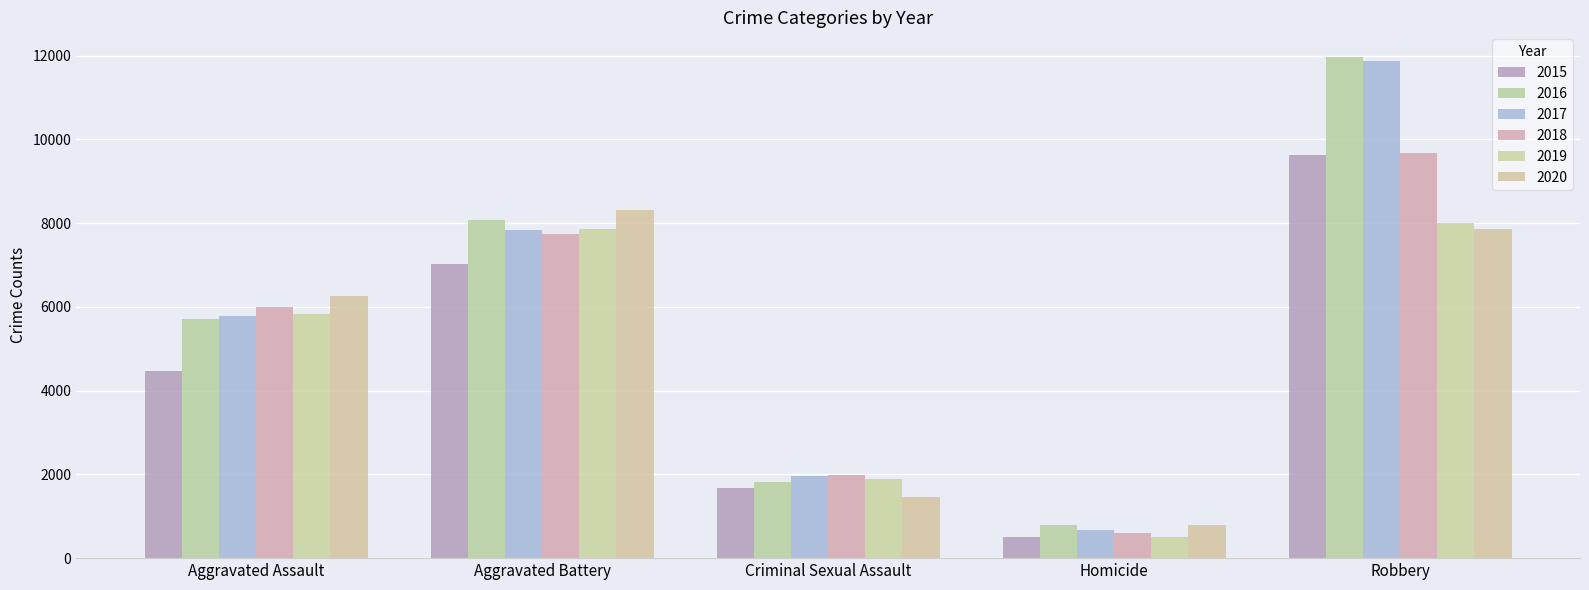

True or false: 2017 has a value of 19943 at Robbery.

False